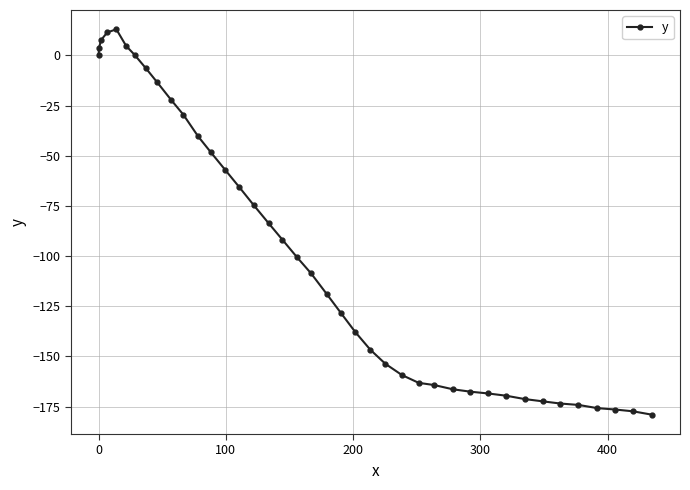

How many data points does each series have?

40